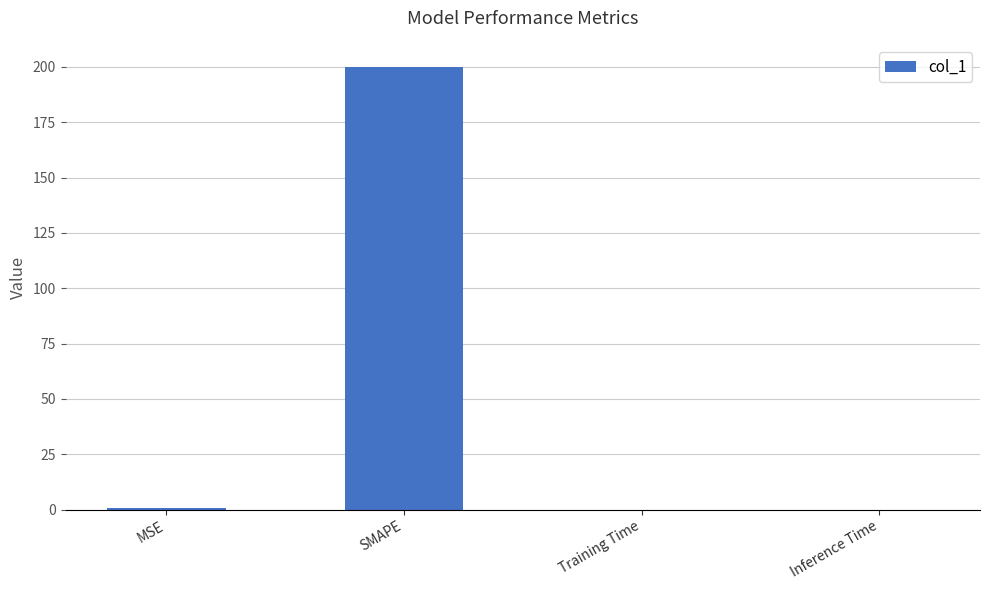

The chart shows a value of 0.0 at Inference Time. True or false?

True